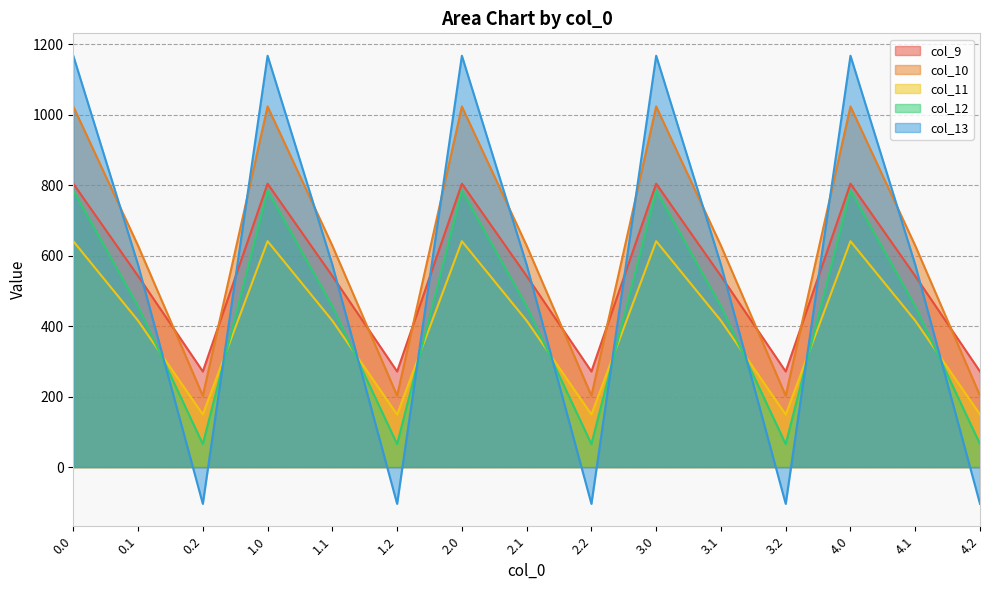

Which series has the largest total across all categories?

col_10